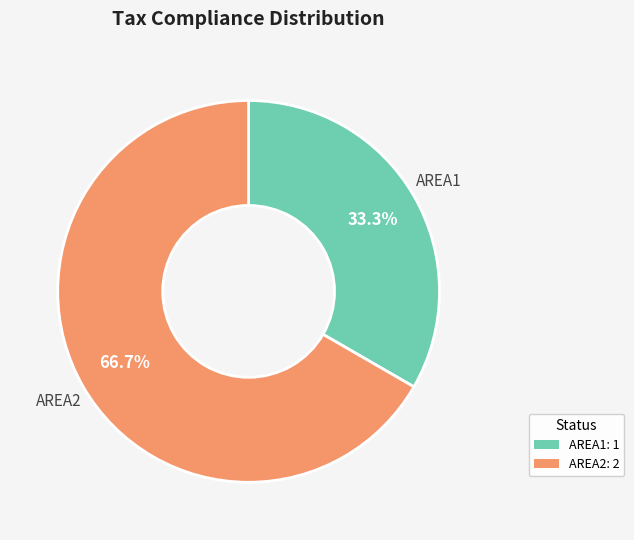

What is the largest slice in the pie chart?

AREA2